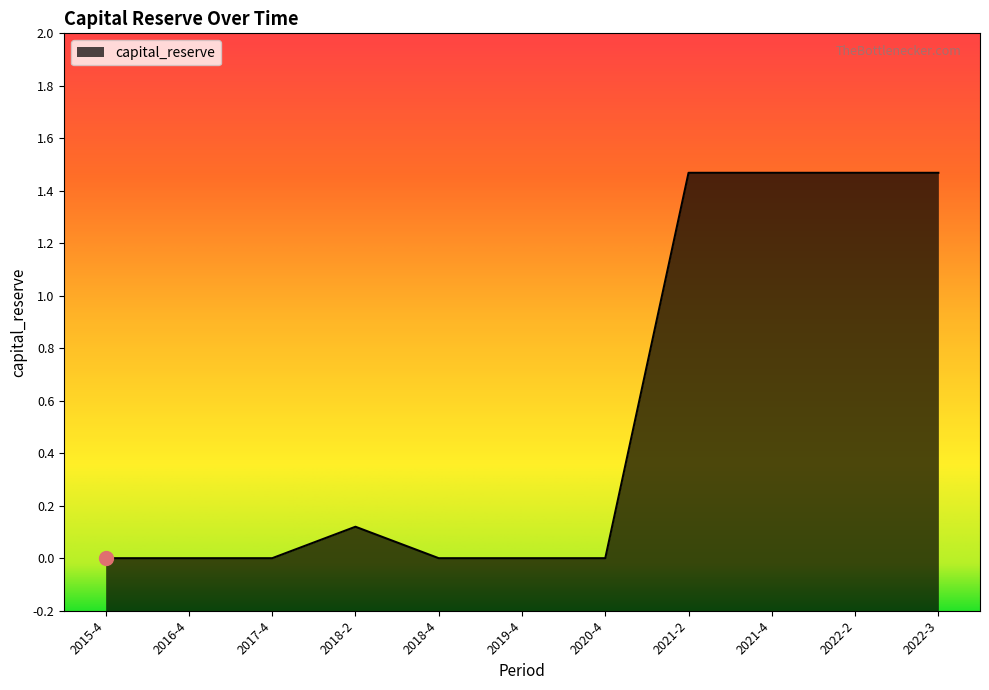

The value at 2018-4 is 0.0. True or false?

True